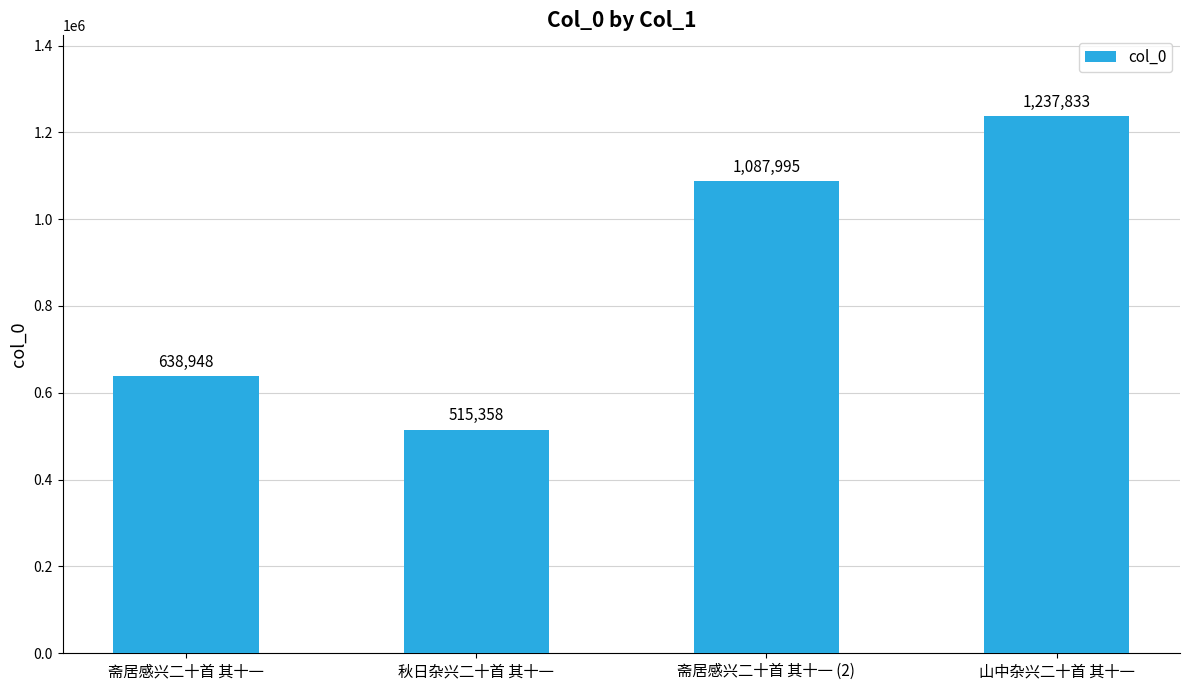

Are the bars grouped side by side (vs. stacked)?

No